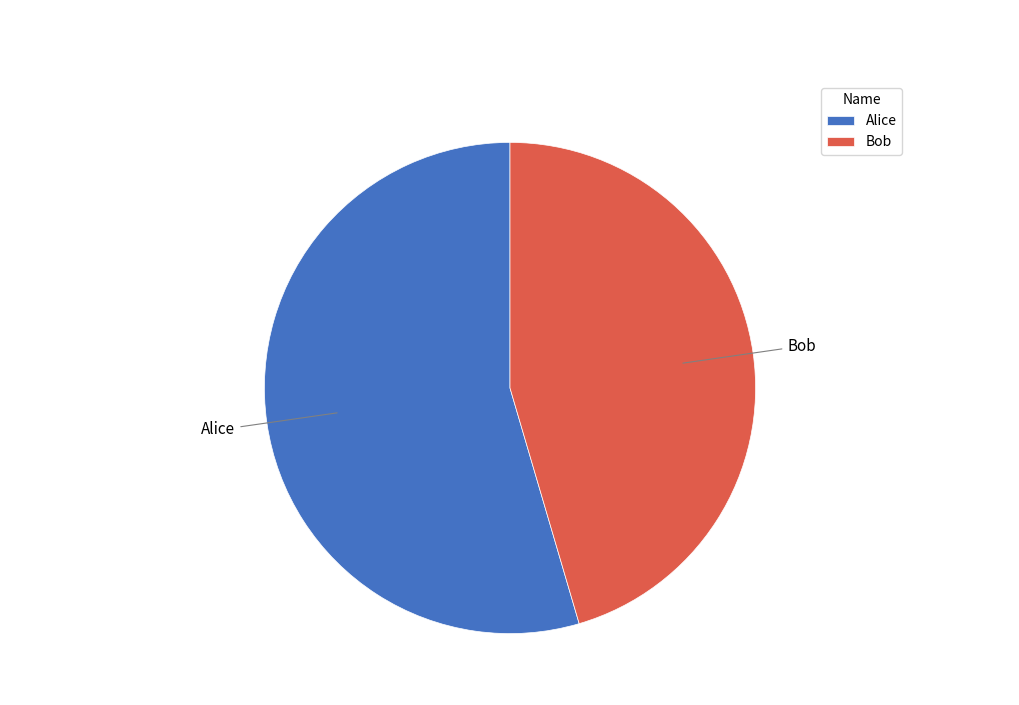

What is the largest slice in the pie chart?

Alice